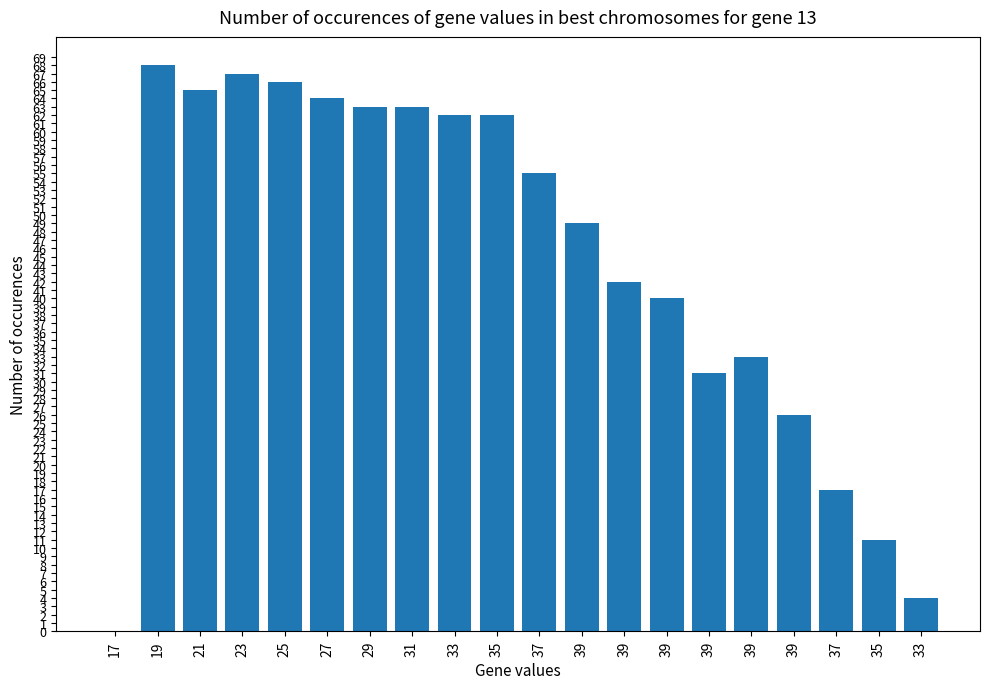

How many distinct data groups are displayed?

1